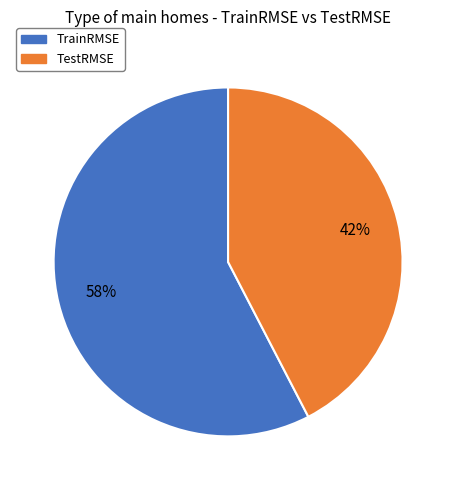

Rank the categories by value from lowest to highest.

TestRMSE, TrainRMSE